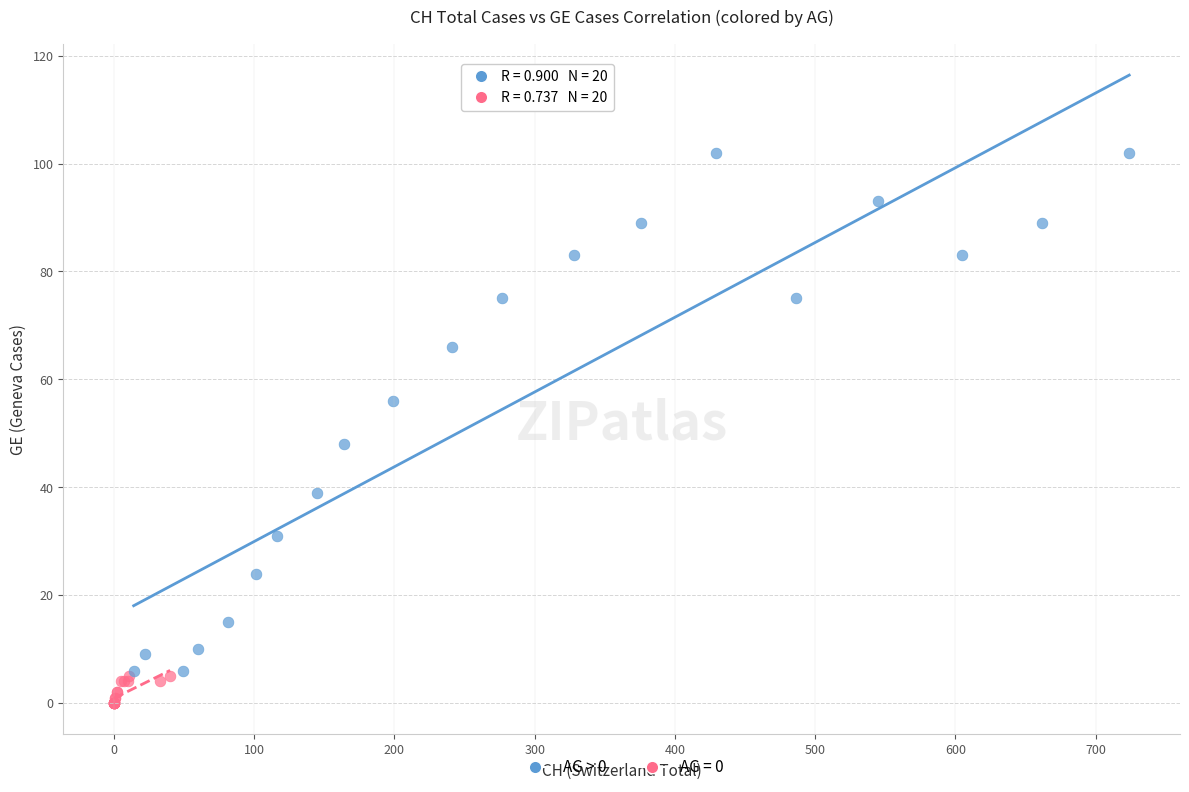

Which series reaches the minimum Y coordinate?

AG = 0